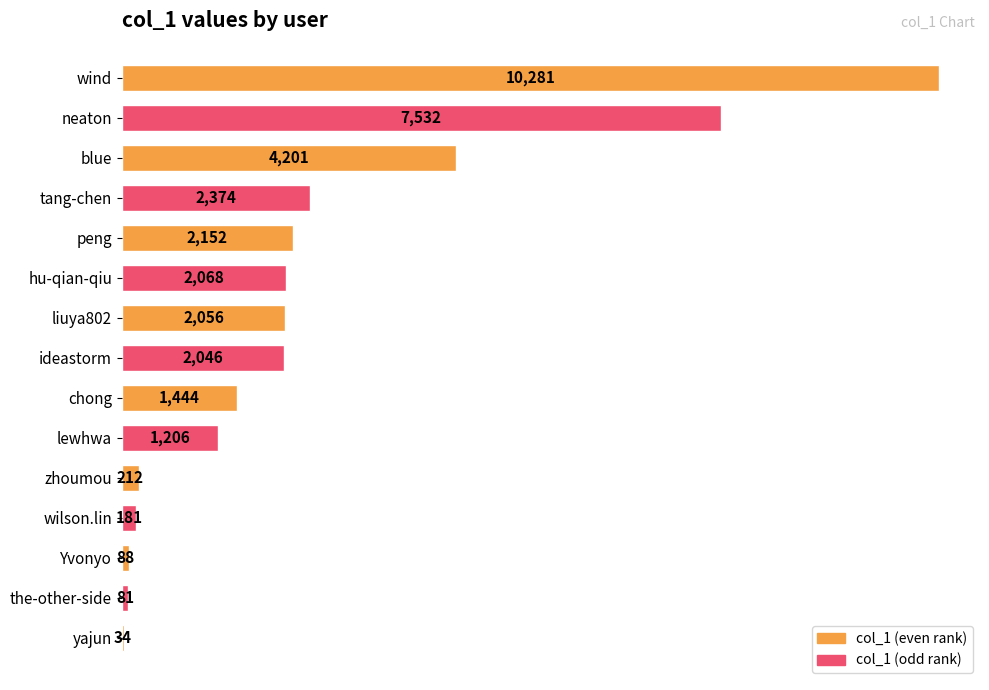

Are the bars horizontal?

Yes